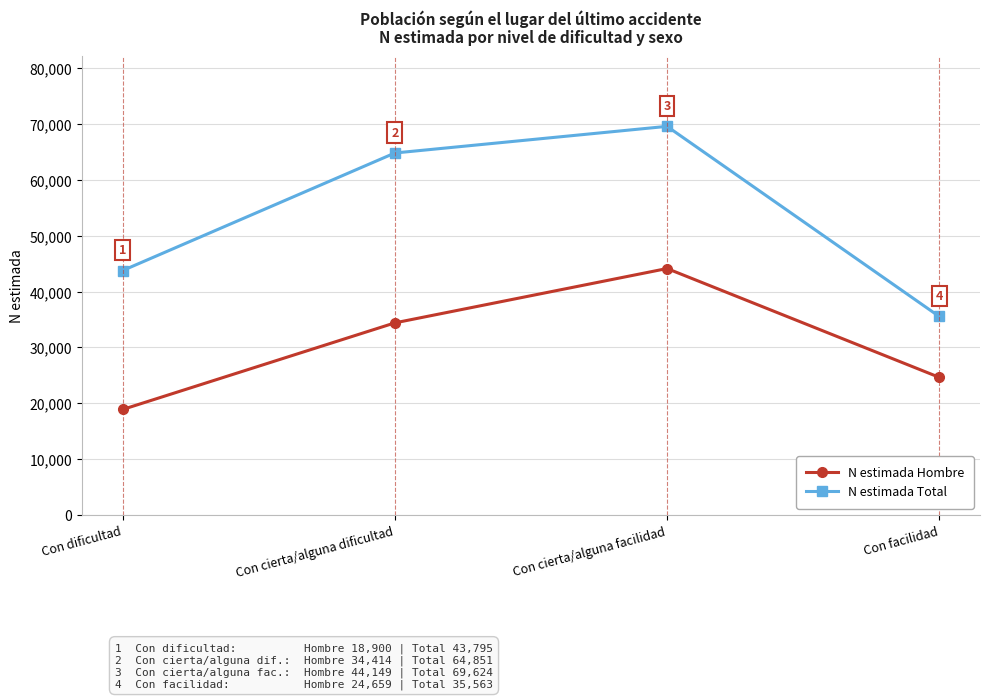

What is the greatest value displayed?

69624